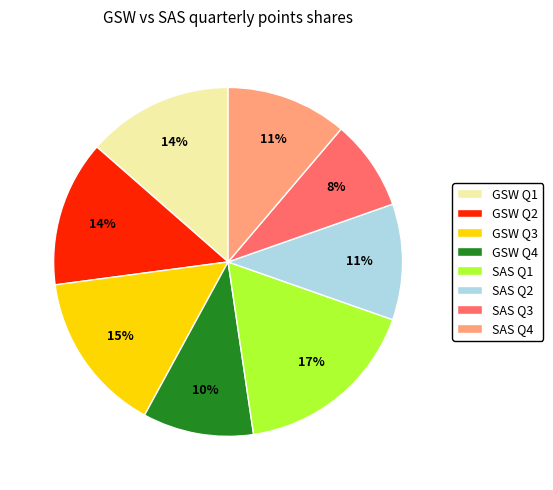

Is the sum of GSW Q2 and SAS Q4 greater than half?

No